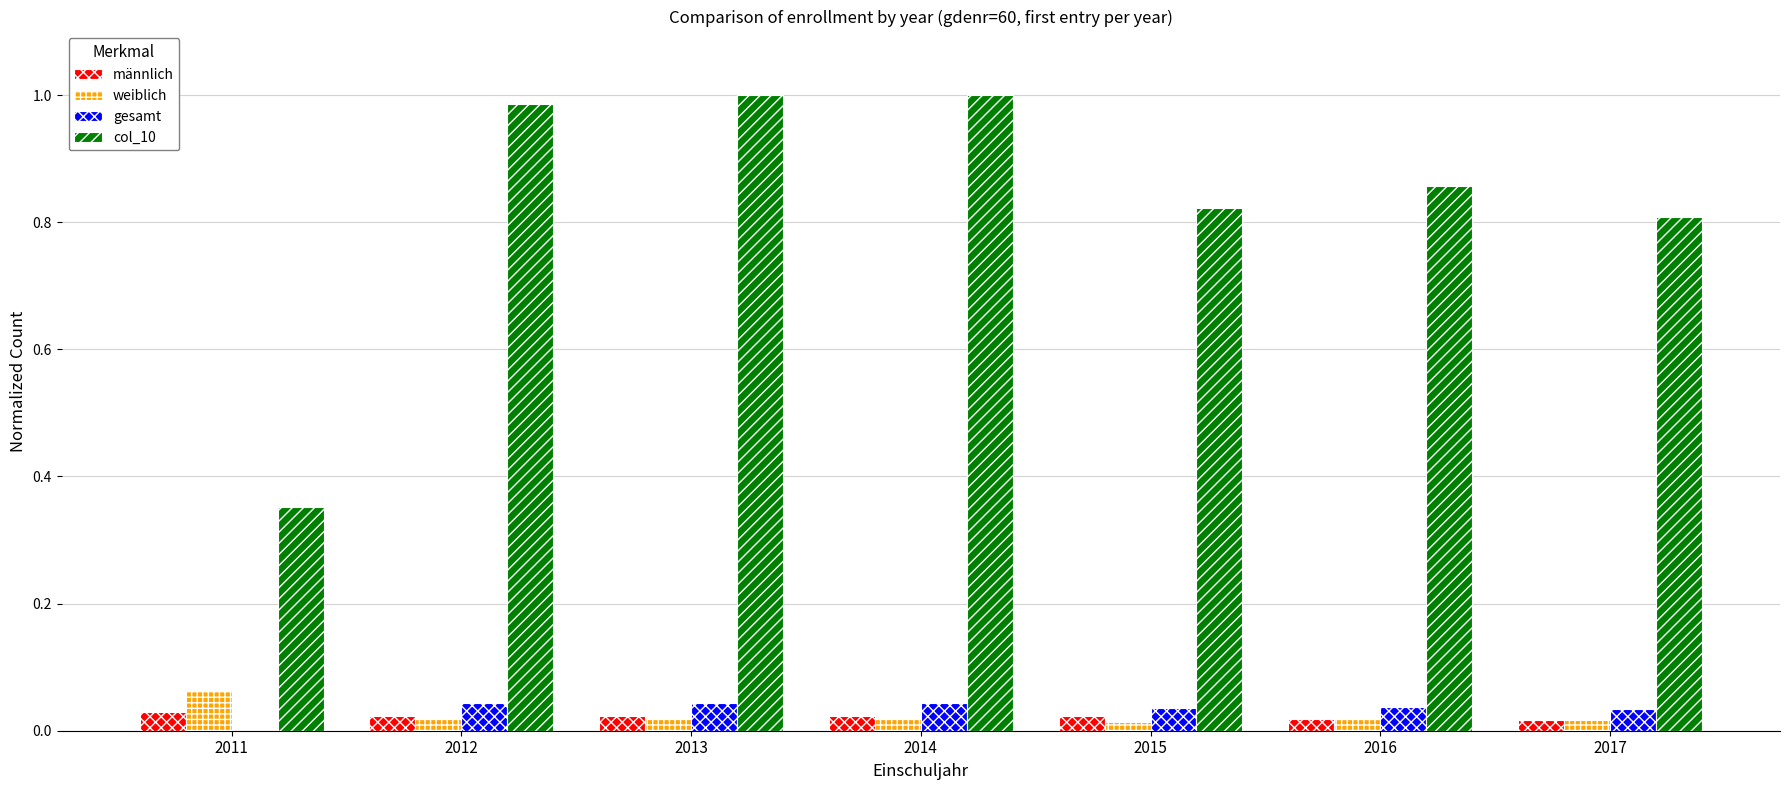

The männlich series shows 0.0 at 2015. True or false?

True